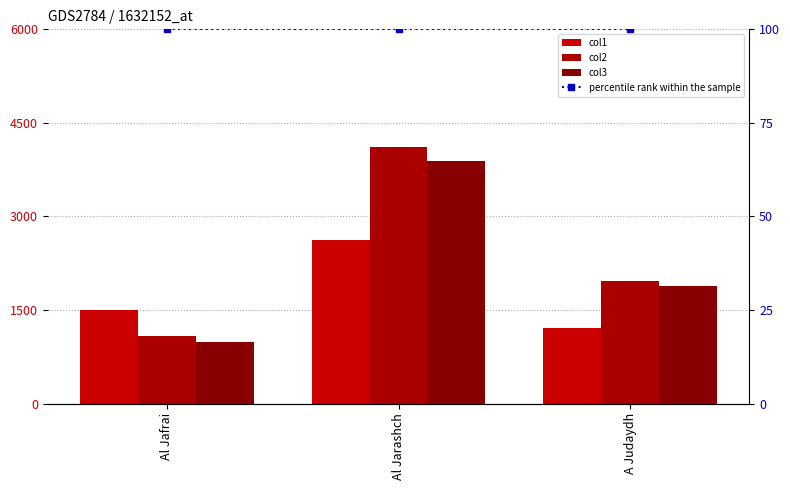

Between Al Jafrai and Al Jarashch, which series saw the biggest shift?

col2